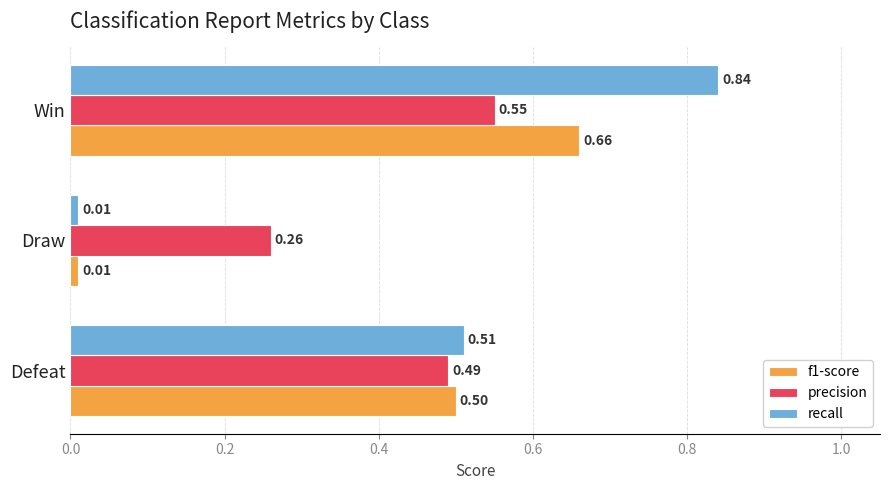

Which series has the largest range (max minus min)?

recall